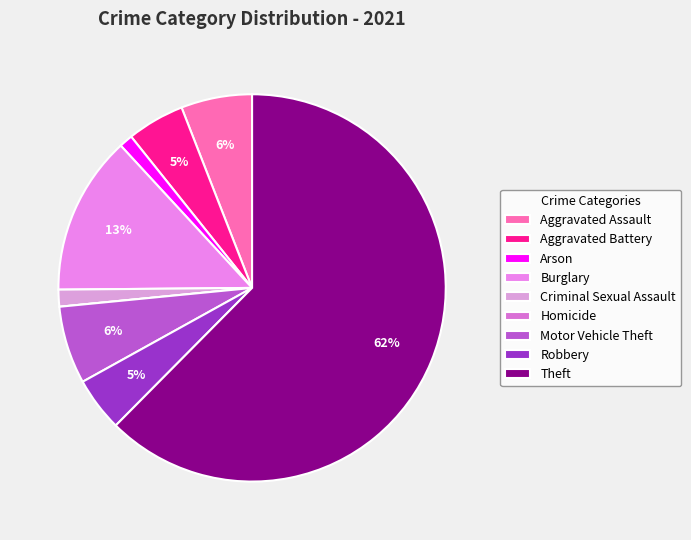

True or false: Aggravated Battery accounts for 5% of the total.

True